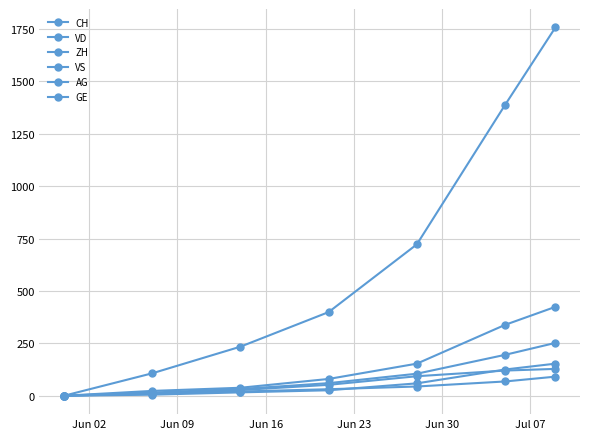

At how many categories does at least one series exceed 478?

3